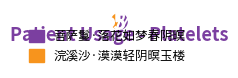

Between 浣溪沙·漠漠轻阴暝玉楼 and 菩萨鬘·落花如梦春阴暝, which is larger?

菩萨鬘·落花如梦春阴暝